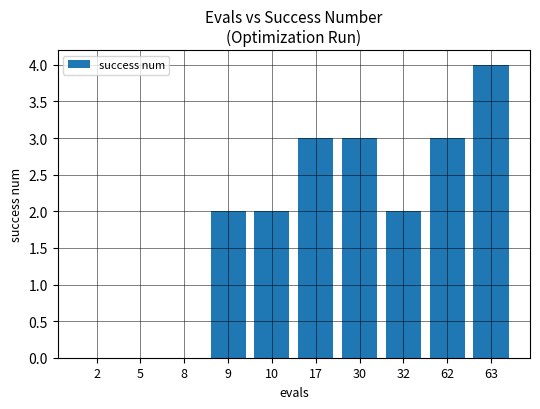

What is the average value?

2